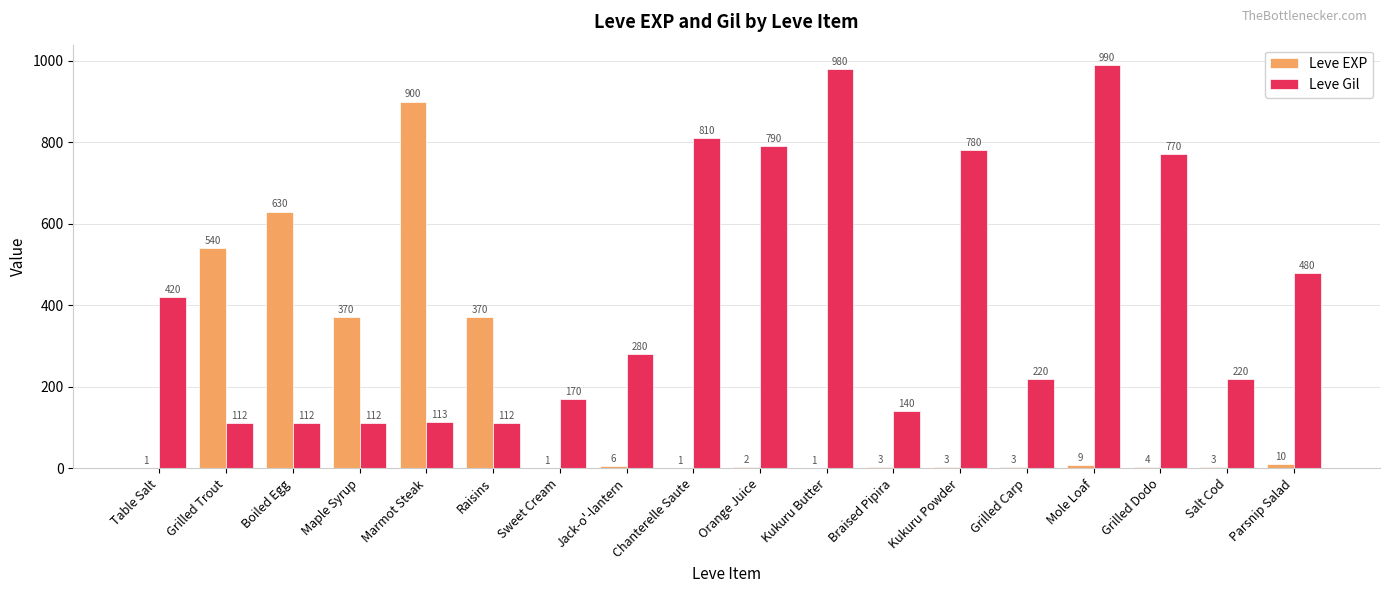

Which series has the largest total across all categories?

Leve Gil